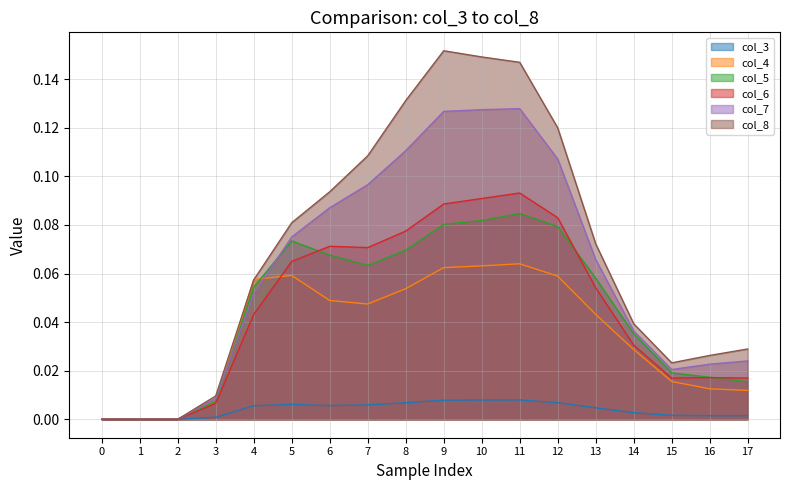

Which series changed the most between 4 and 15?

col_4